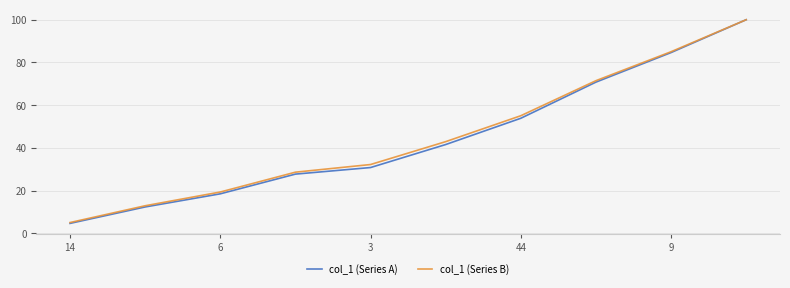

What is the minimum value for col_1 (Series B)?

5.0